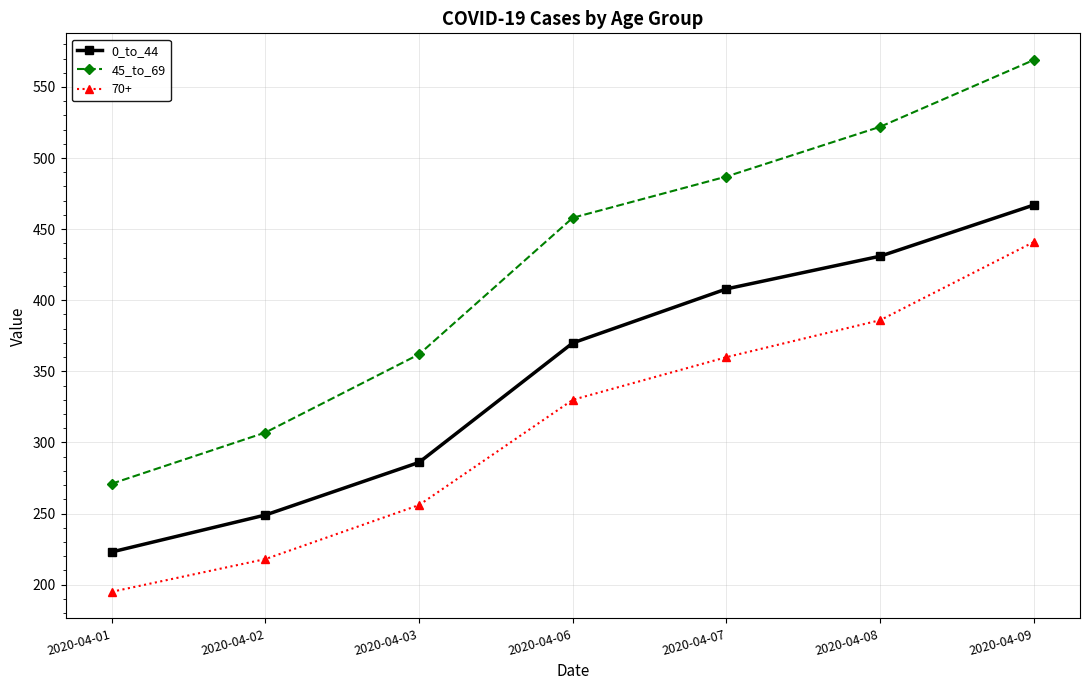

What is the approximate value of 0_to_44 at 2020-04-07?

408